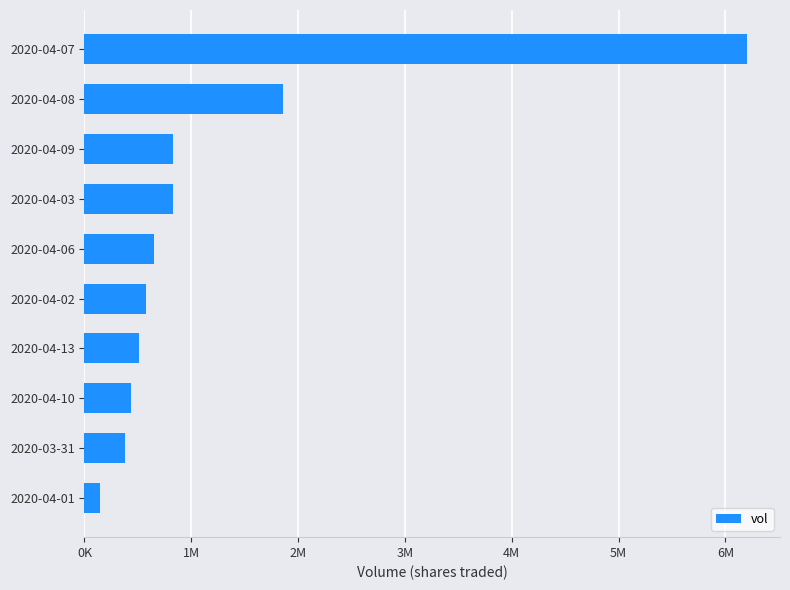

Are the bars horizontal?

Yes